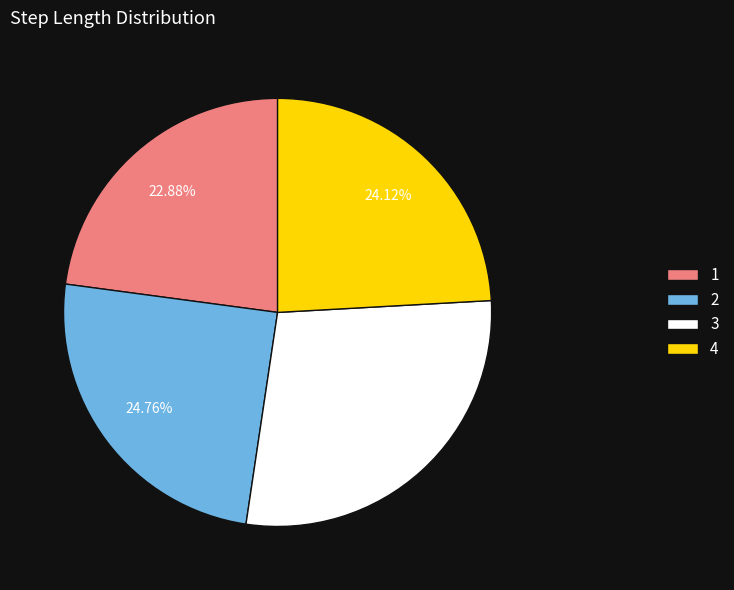

What percentage is the 4 slice, to the nearest percent?

24%